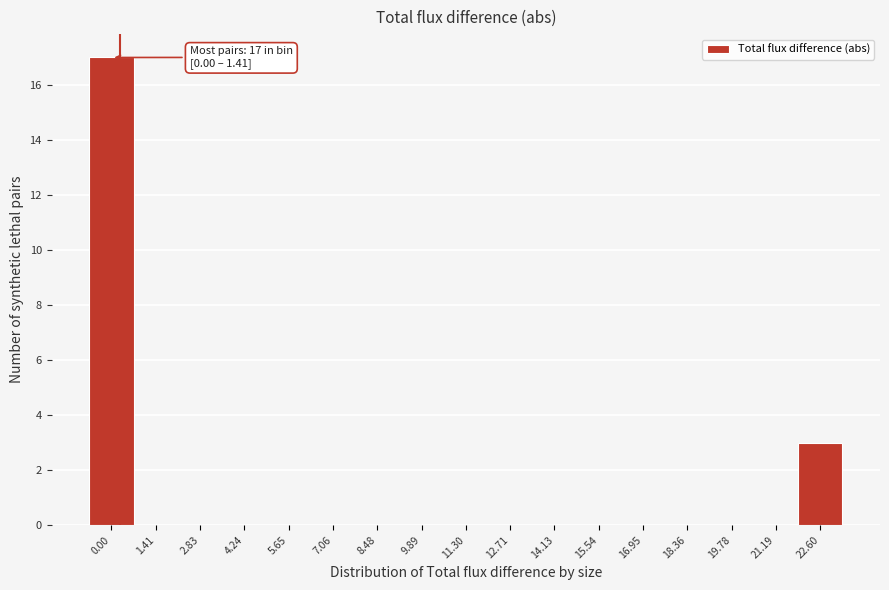

Reading left to right, list all the values displayed in this chart.

0.00=17	1.41=0	2.83=0	4.24=0	5.65=0	7.06=0	8.48=0	9.89=0	11.30=0	12.71=0	14.13=0	15.54=0	16.95=0	18.36=0	19.78=0	21.19=0	22.60=3